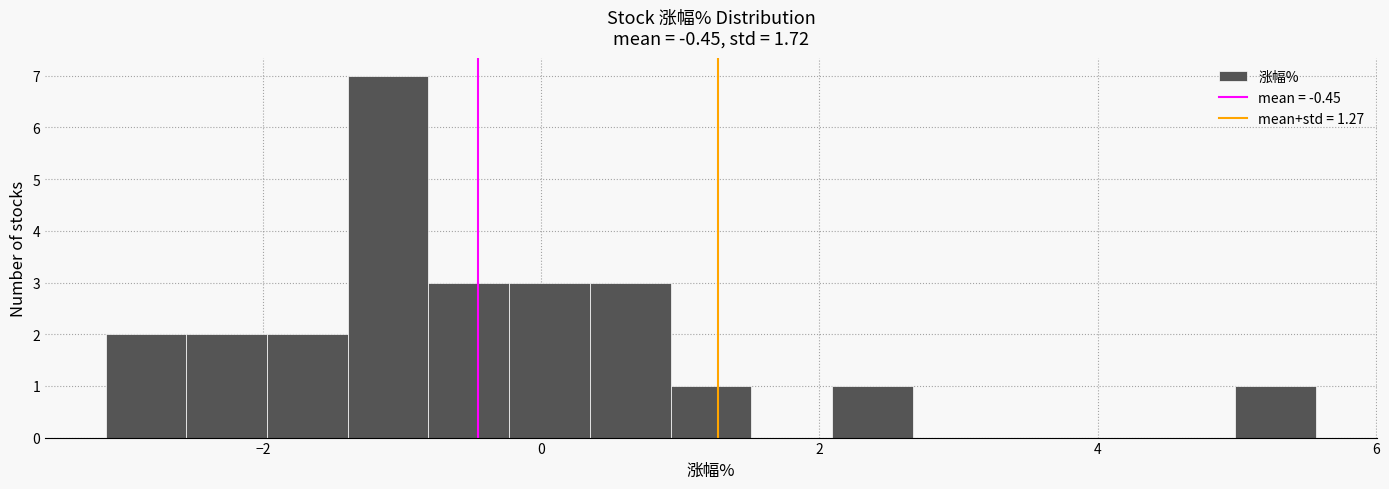

Around what value on the x-axis is the tallest bar? Give the approximate position of its centre, as read against the axis.

-1.0